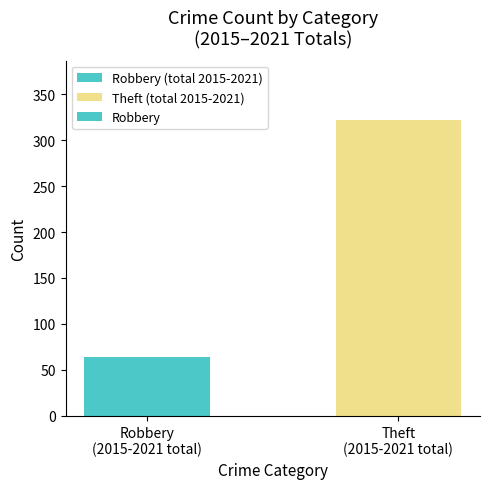

Reading left to right, list all the values displayed in this chart.

Robbery
(2015-2021 total)=64	Theft
(2015-2021 total)=322